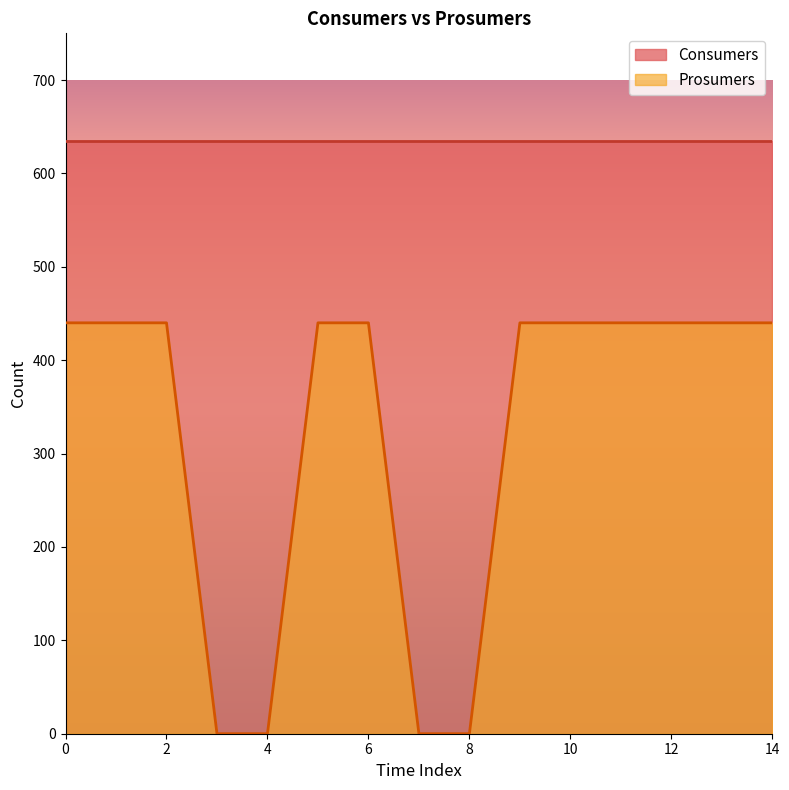

What value does the data have at 10, to the nearest 10?

440